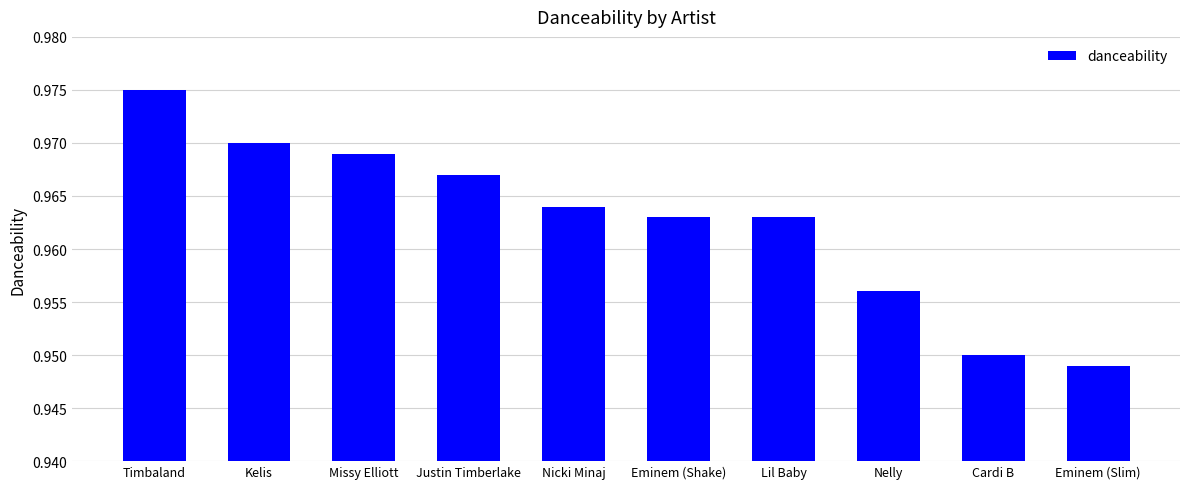

Count the values in the range 0 to 1.

10